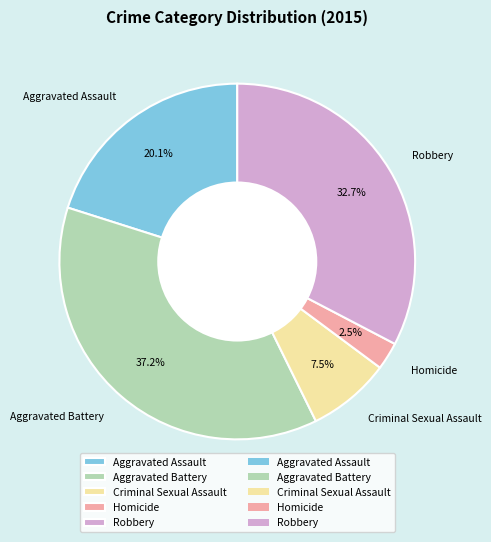

To the nearest percent, what is the difference between the Homicide and Robbery slice percentages?

30%